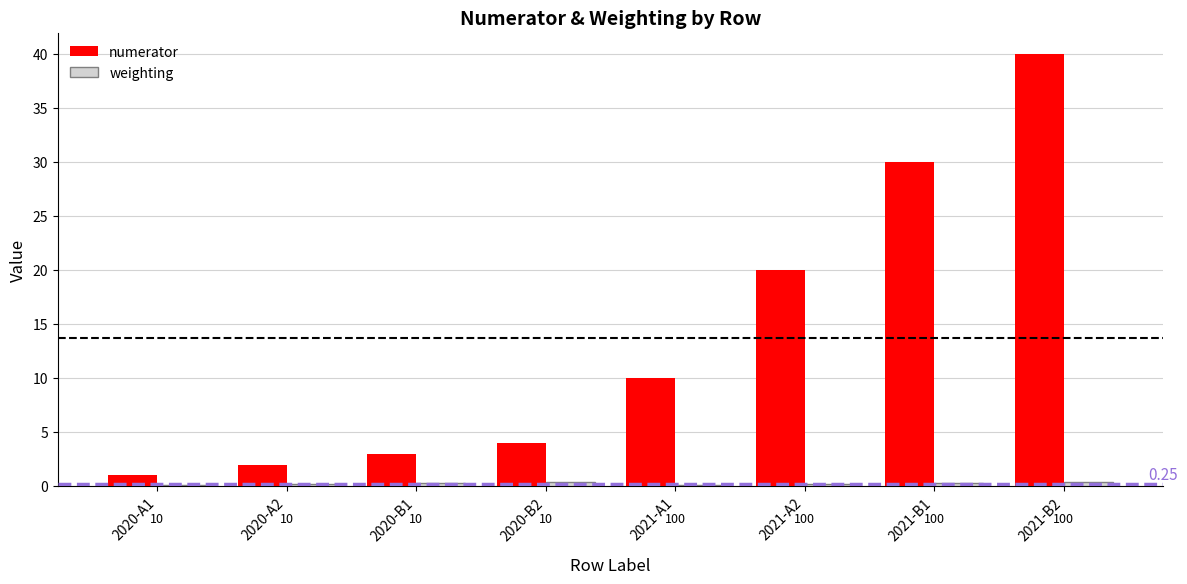

Which series has the largest total across all categories?

numerator